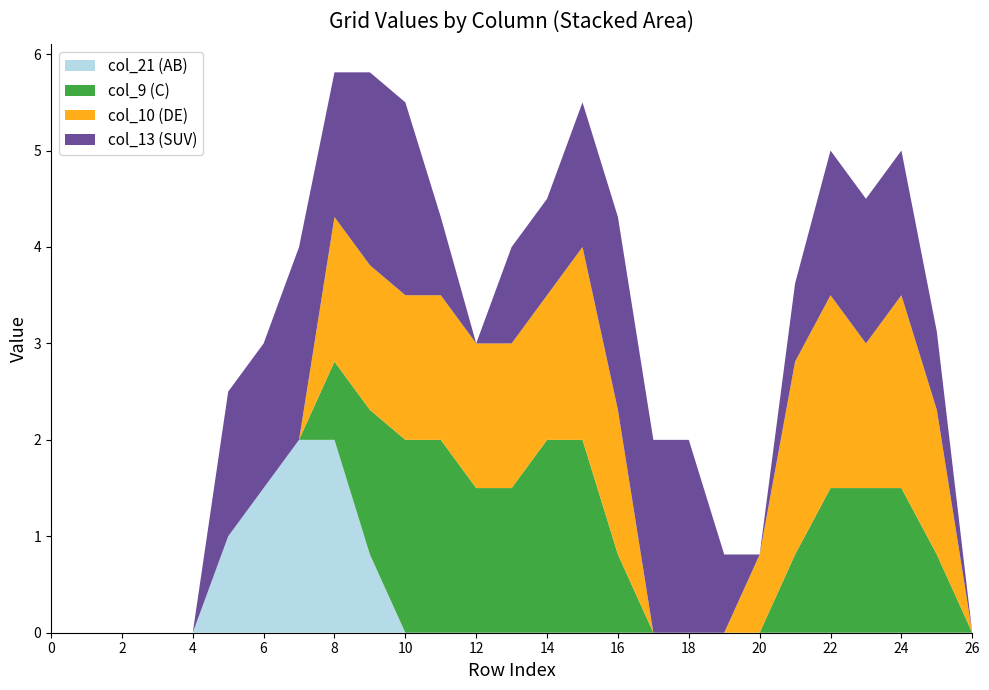

Is it true that col_21 (AB) equals 1.0 at 20?

False